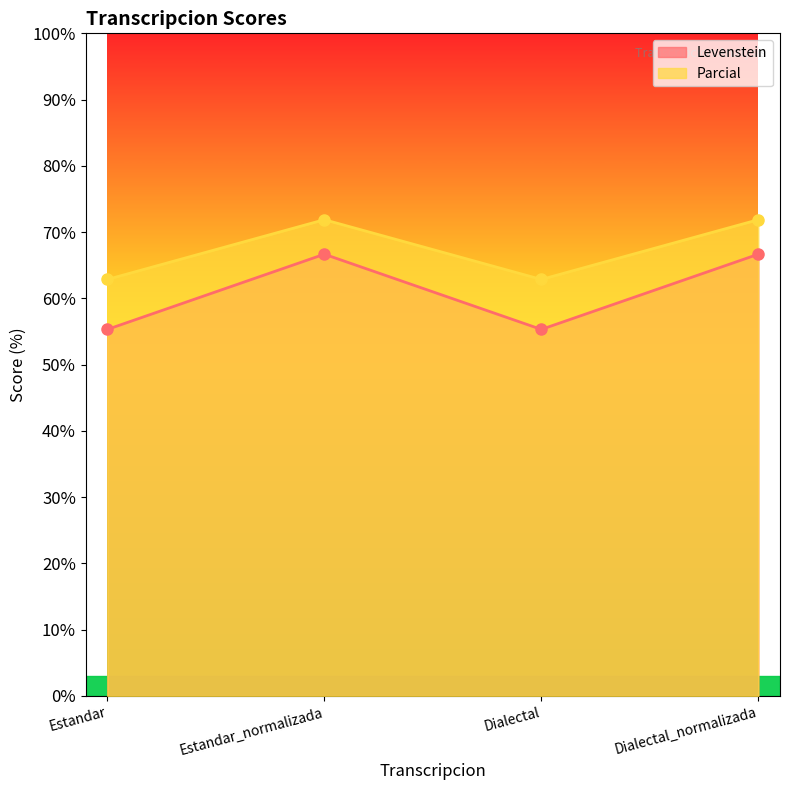

How many values in the Levenstein series exceed 66?

2